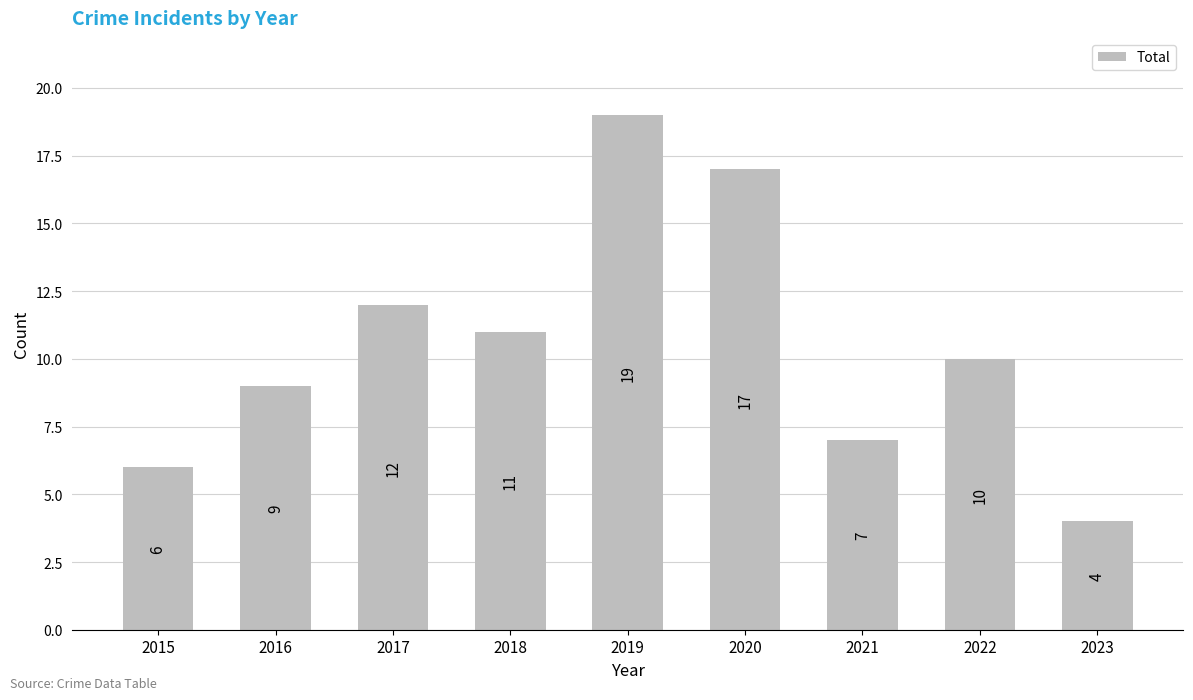

True or false: the data shows 12 at 2017.

True